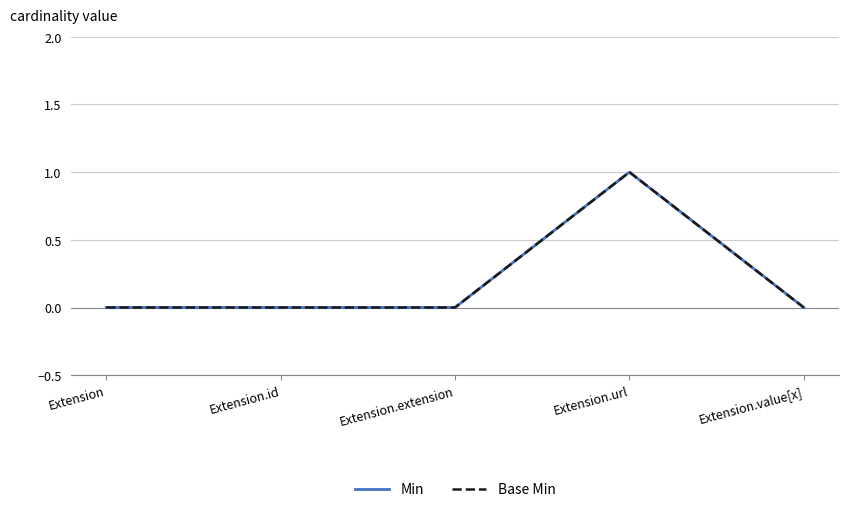

Which has a higher value, Extension.value[x] or Extension.id?

Extension.value[x]